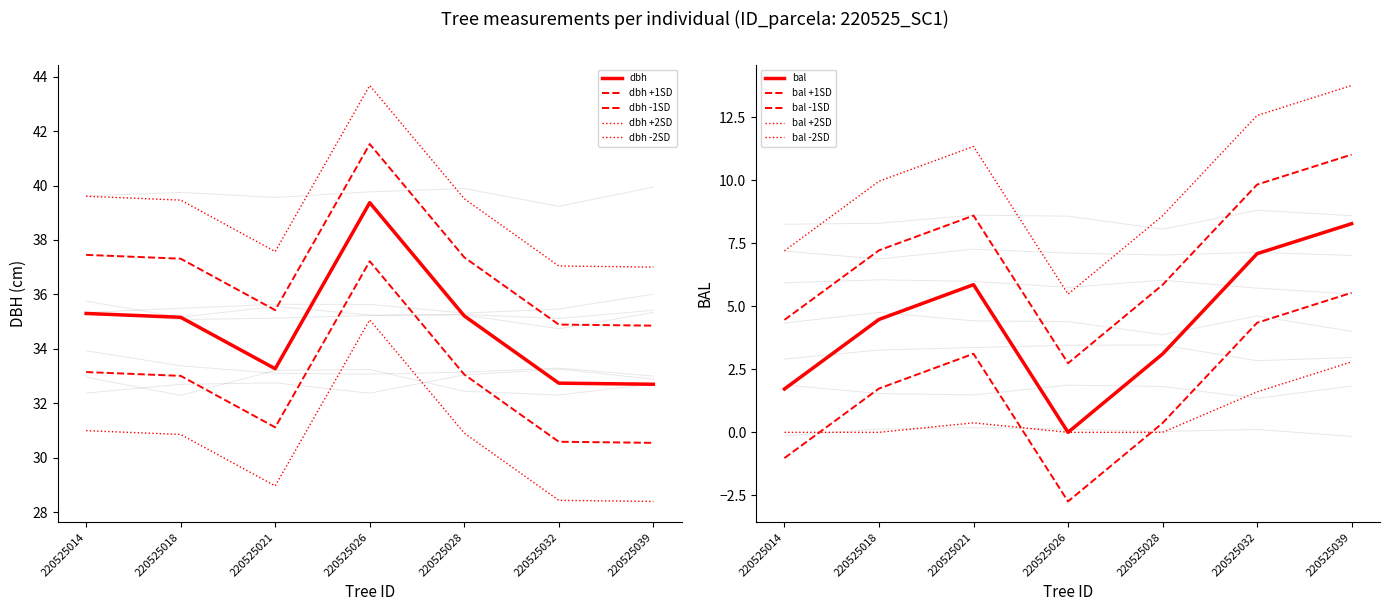

What is the spread (max minus min) of values at 220525014?

33.6